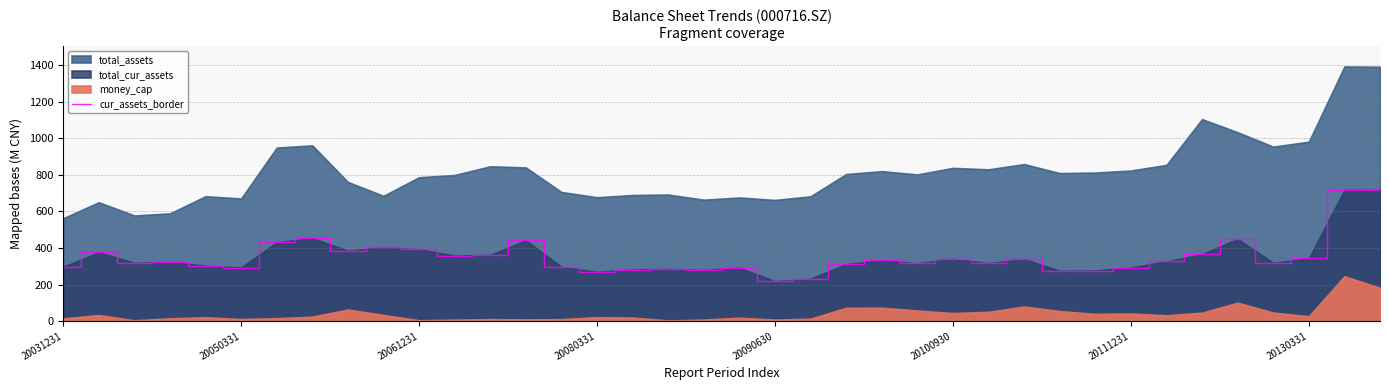

The cur_assets_border series shows 551.8 at 20100930. True or false?

False